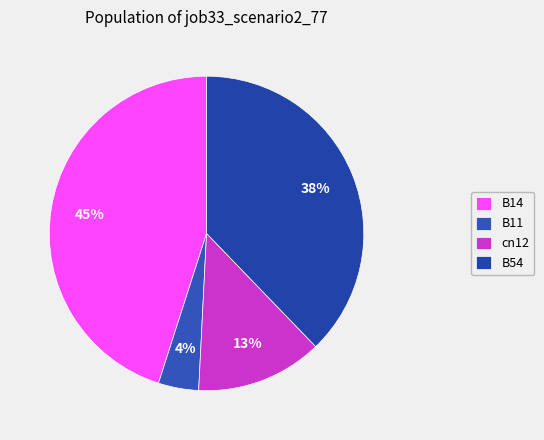

Which slice is the largest?

B14